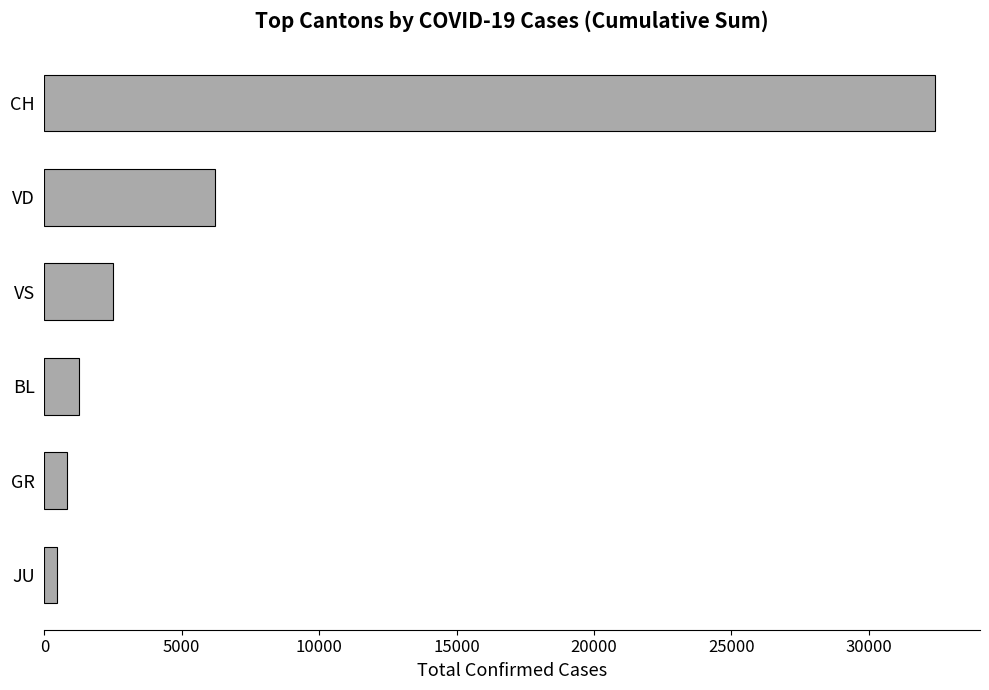

Reading bottom to top, list all the values displayed in this chart.

474	821	1246	2502	6204	32428